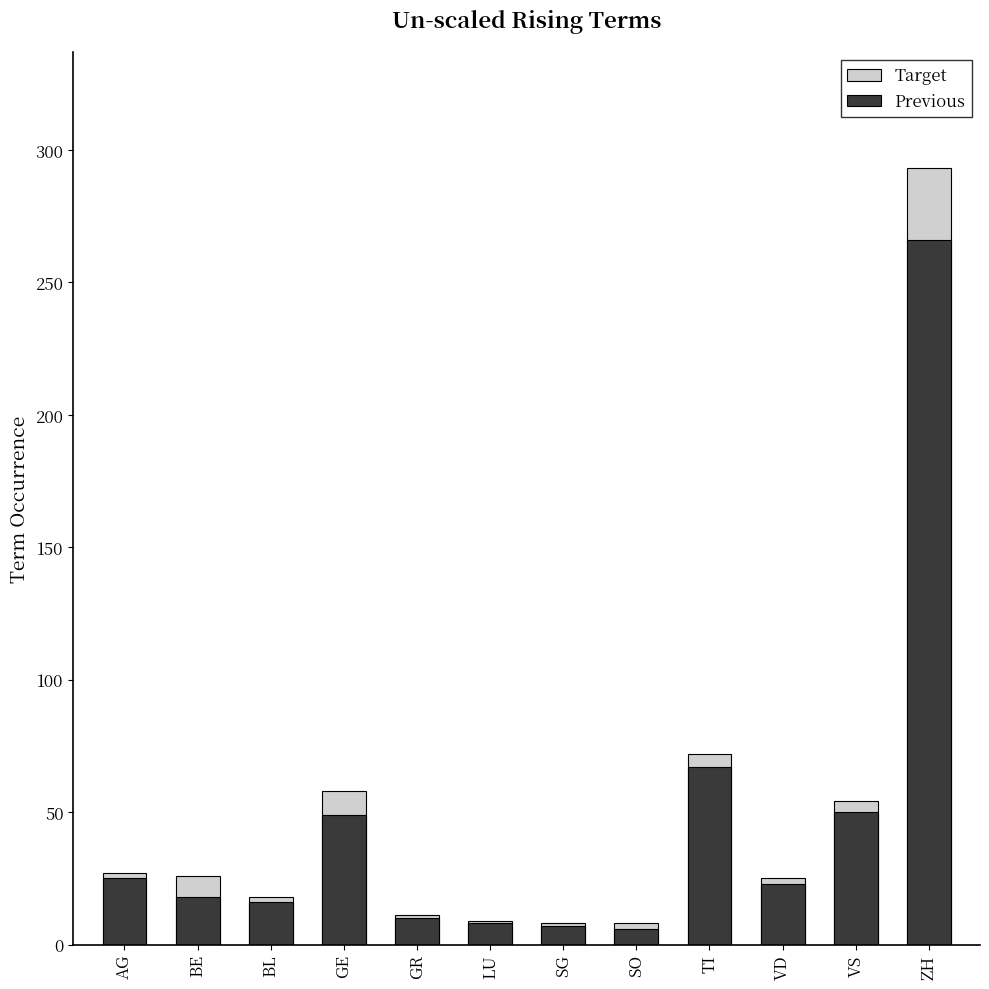

Is the value of Previous at BL greater than the value of Target at GR?

Yes